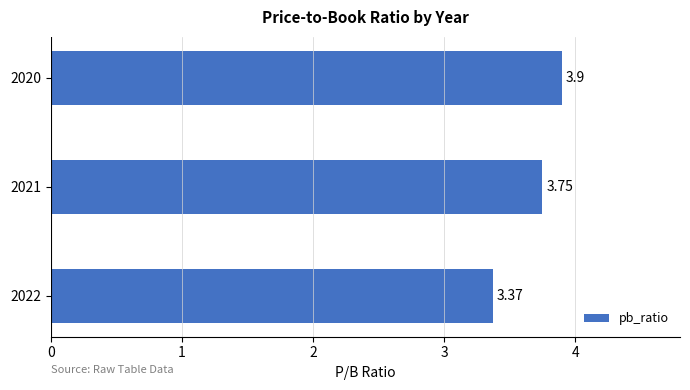

What is the maximum value shown in the chart?

3.9